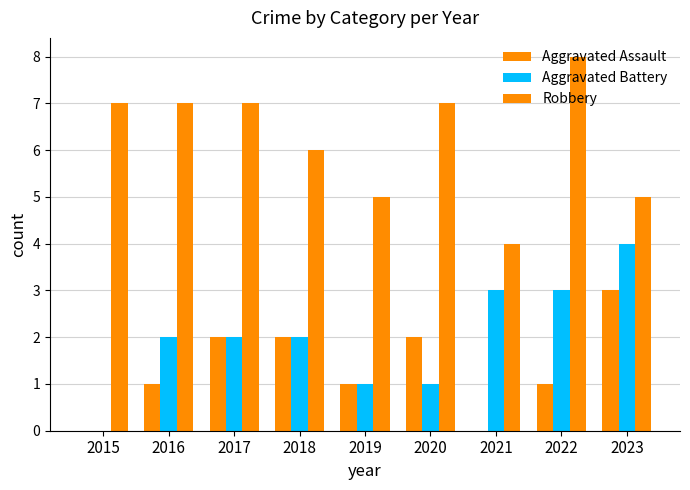

Count the number of categories in the chart.

9